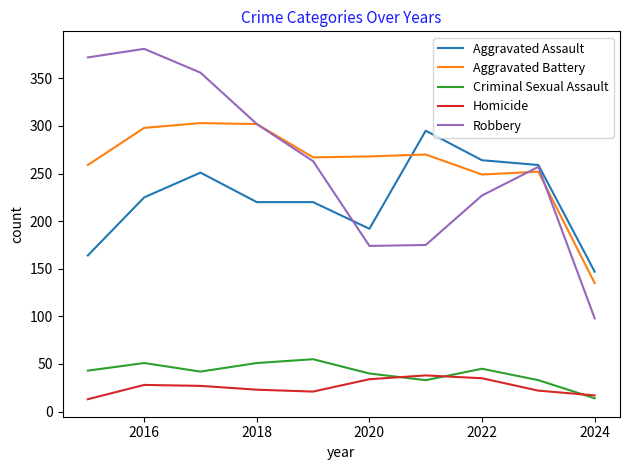

At how many categories does at least one series exceed 305?

3